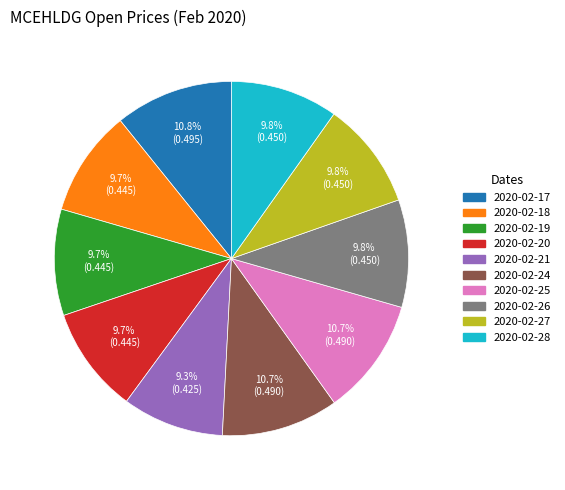

Is there any slice that represents more than half of the pie?

No